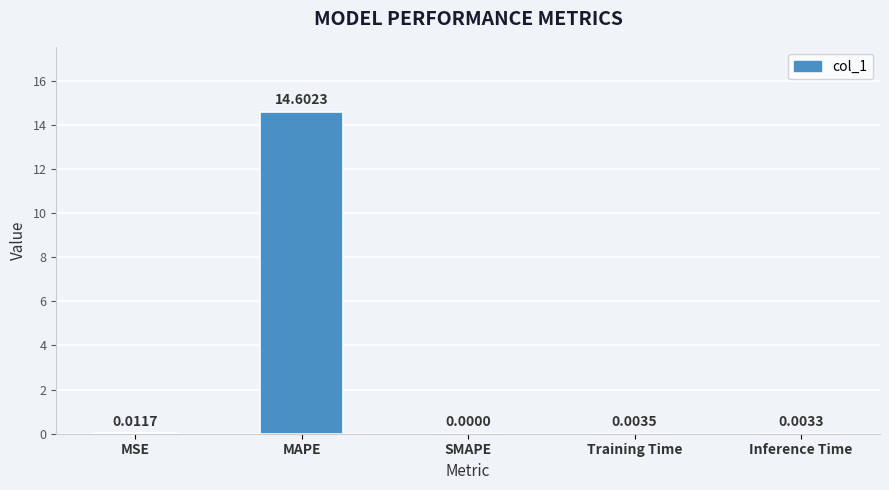

At which label is the value closest to 7?

MSE